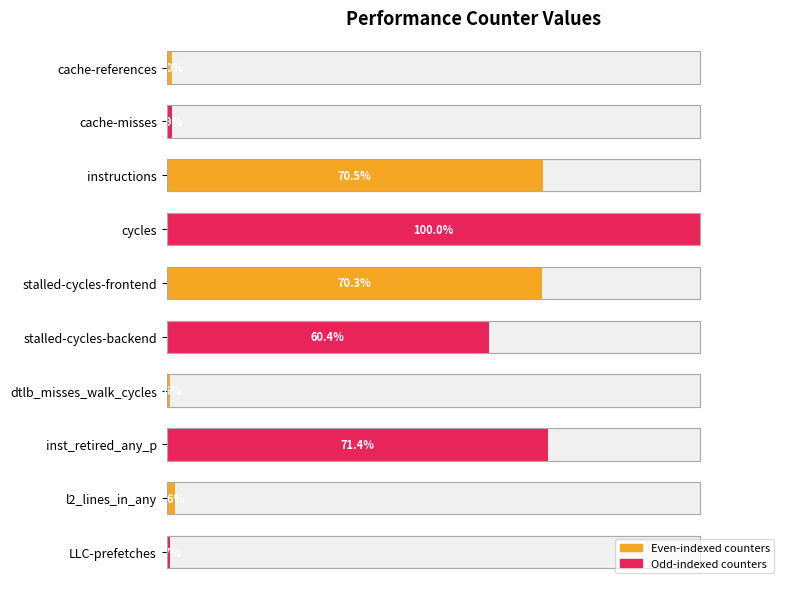

What is the sum of the values at cache-misses and cache-references?

1.9